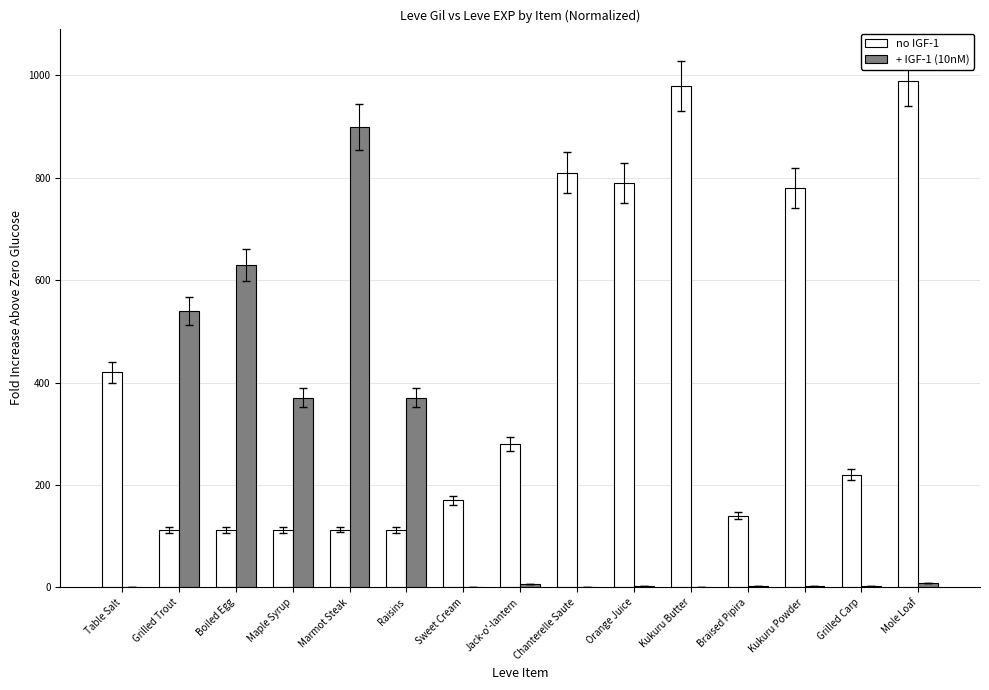

What are all the series names shown in the legend?

no IGF-1, + IGF-1 (10nM)